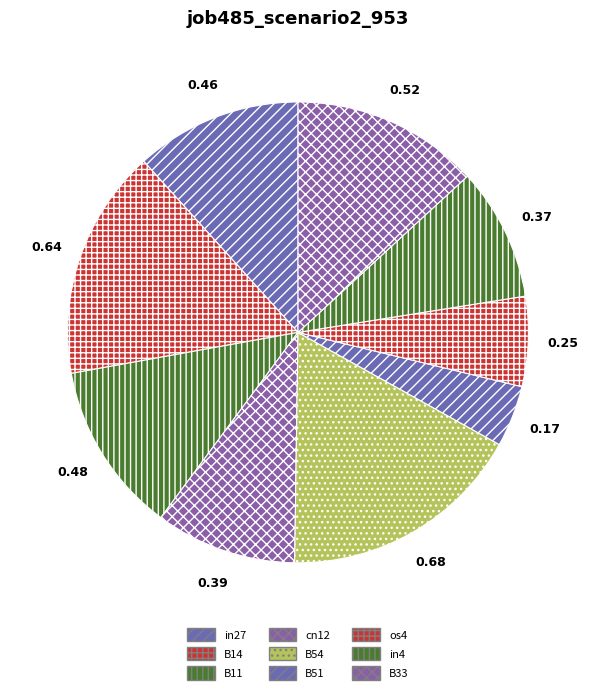

Between B51 and B33, which is larger?

B33